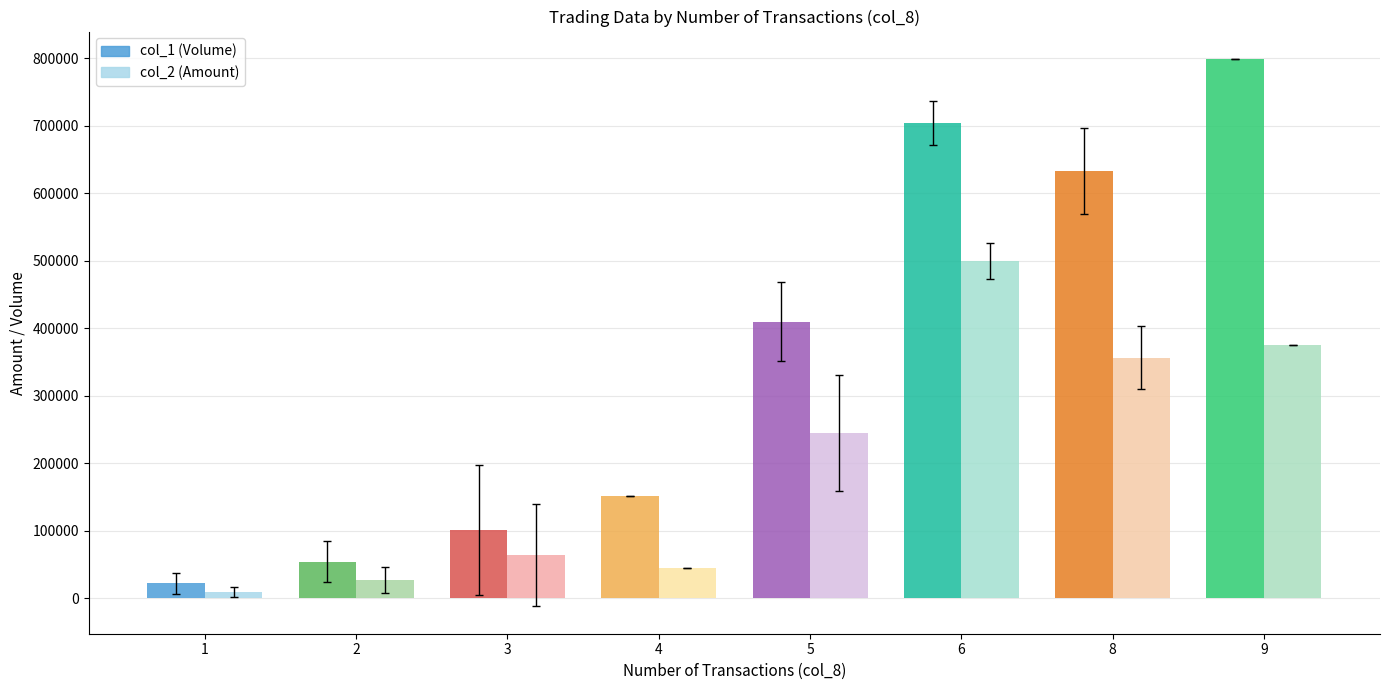

What is the difference between the maximum and minimum values in the col_1 (Volume) series?

776666.7